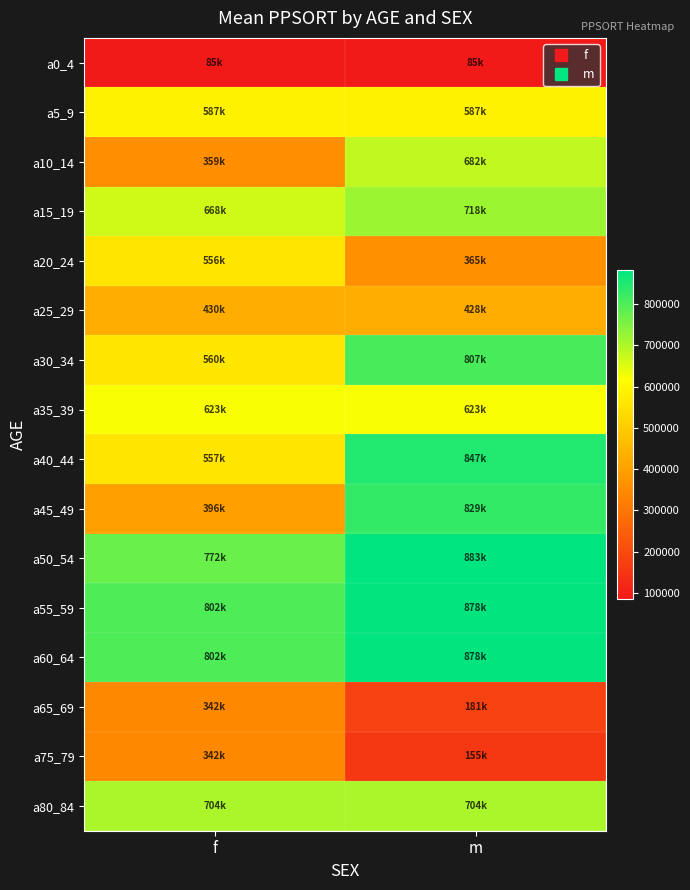

What is the minimum value shown in the chart?

85071